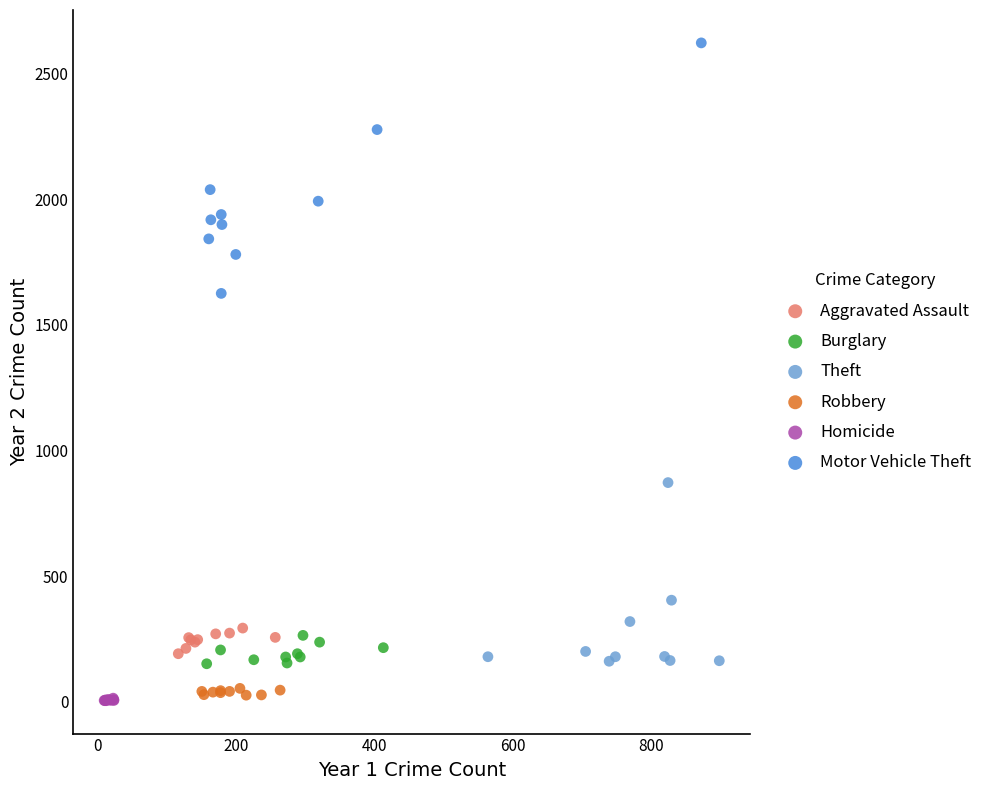

Which series contains the highest Y value?

Motor Vehicle Theft